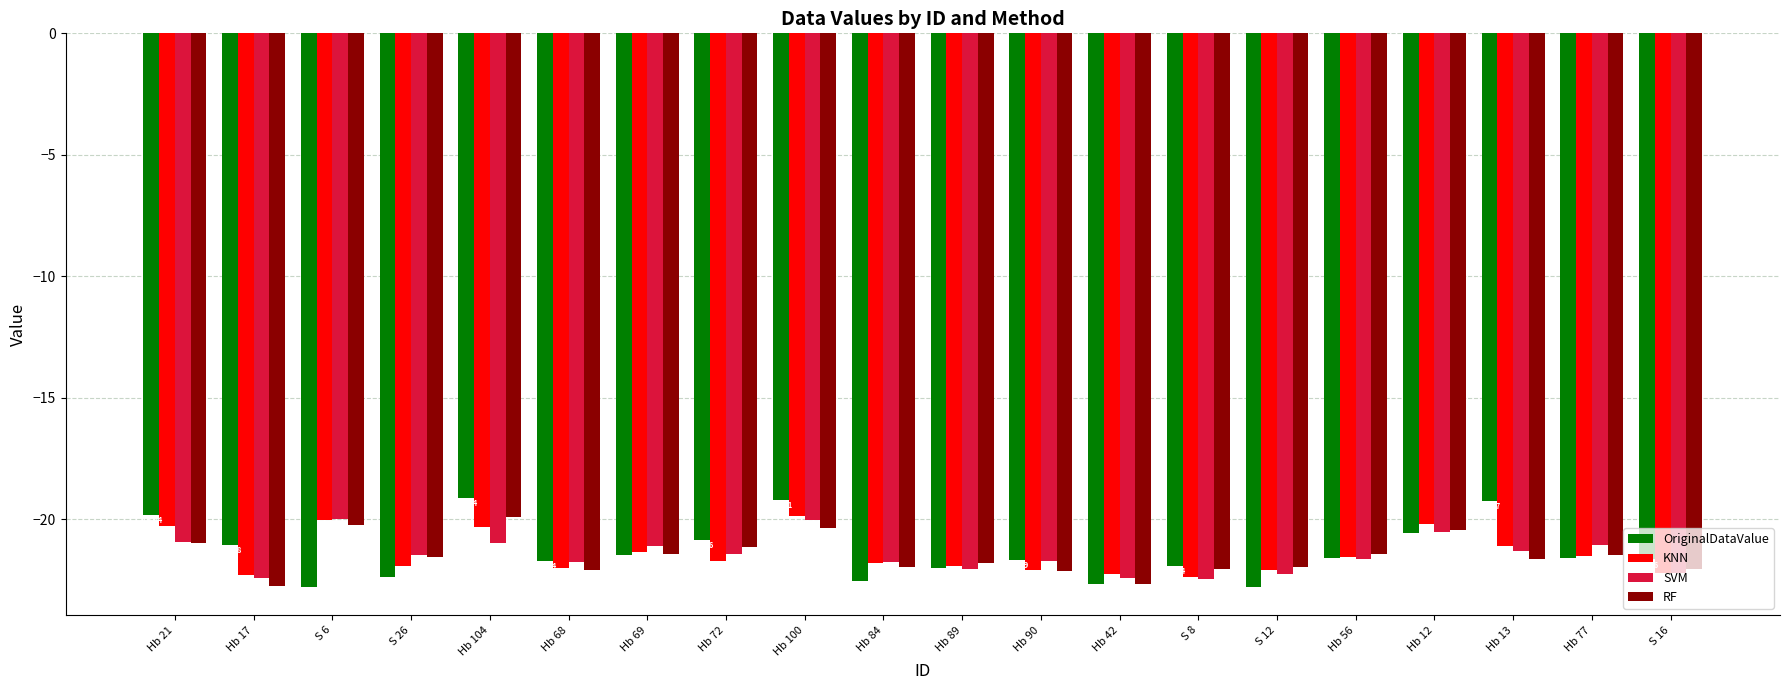

How many groups of bars are there?

20